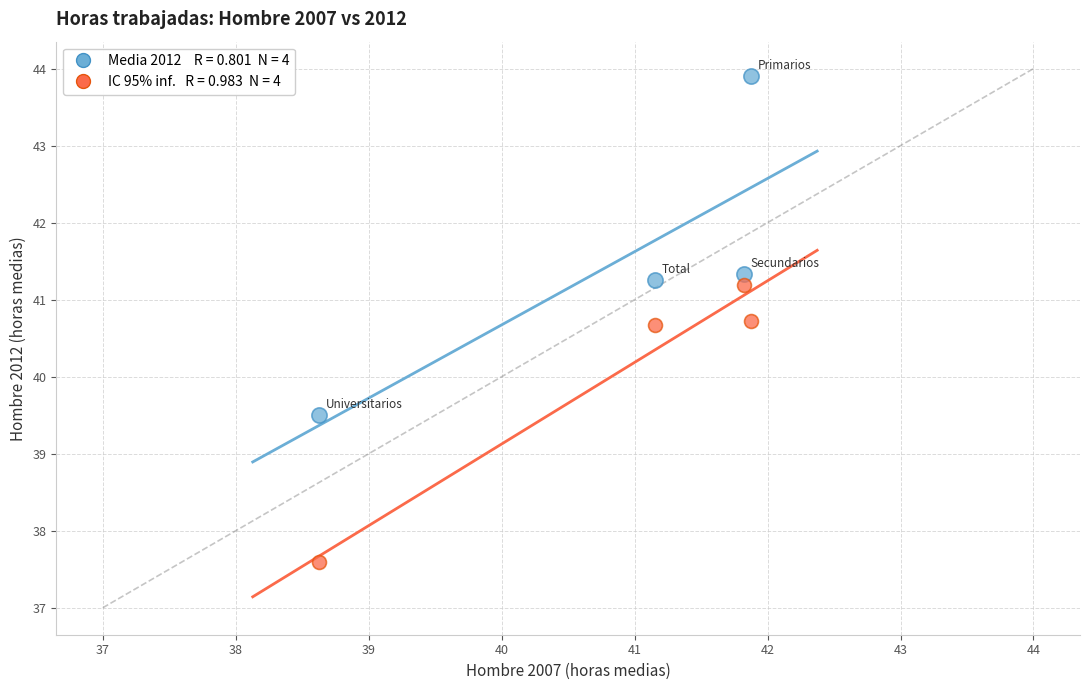

Across all data points, what is the range of X values (max minus min)?

3.2